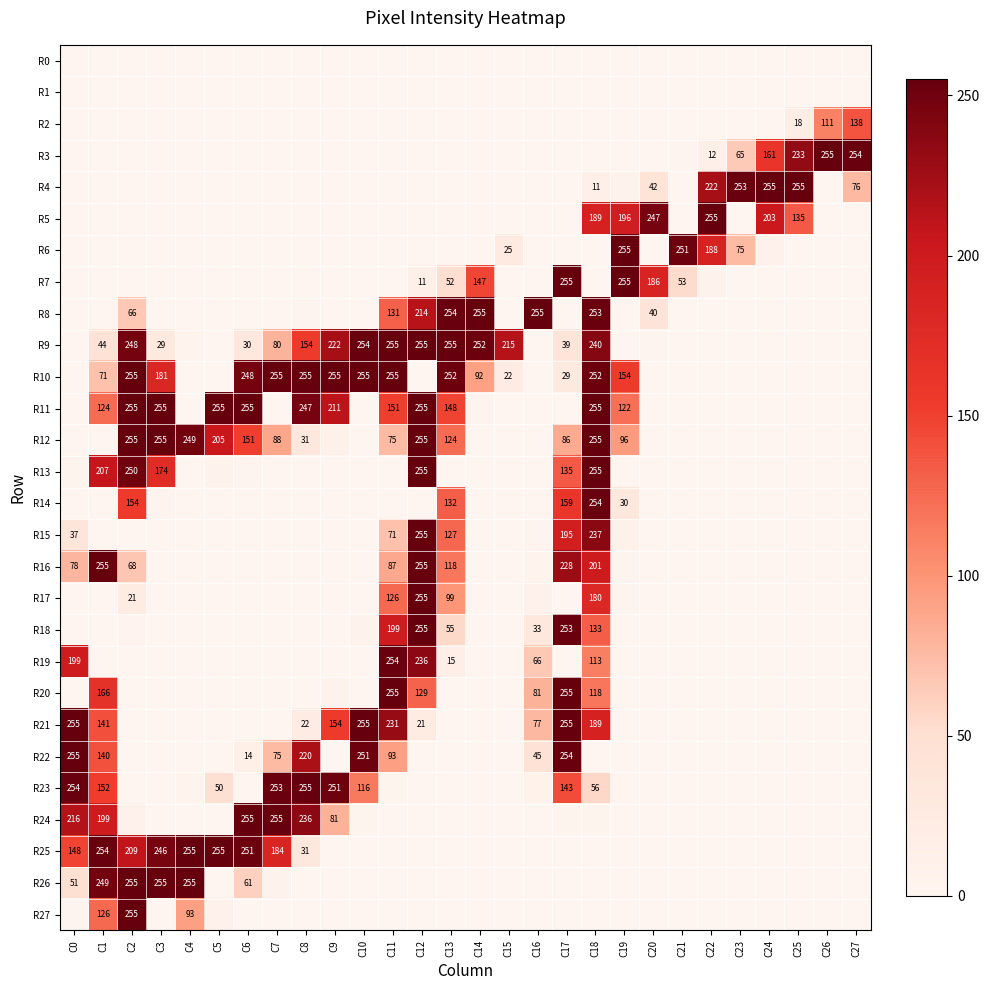

Is it true that R7 equals 186 at C20?

True